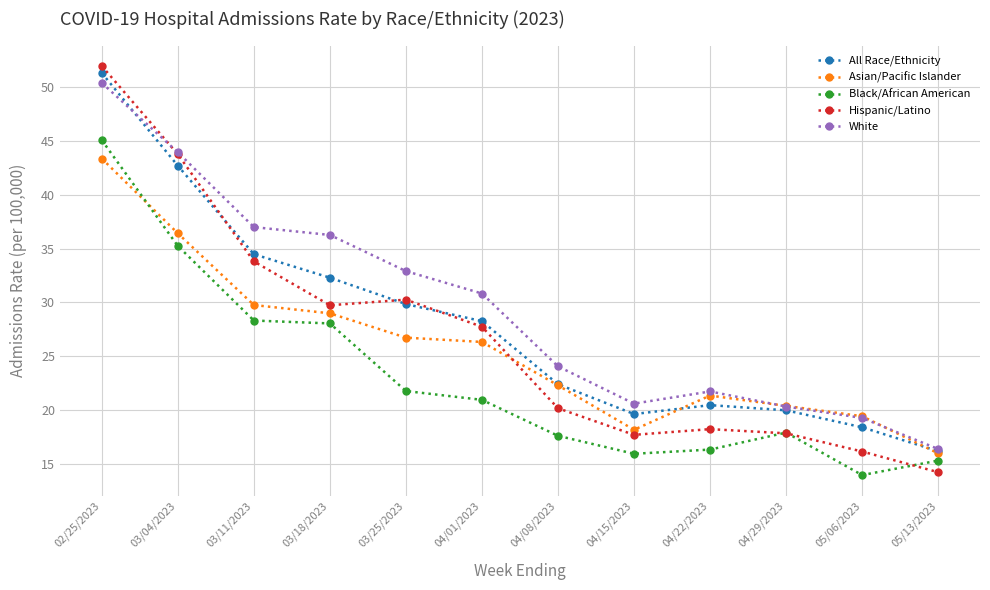

The Hispanic/Latino series shows 29.6 at 03/04/2023. True or false?

False